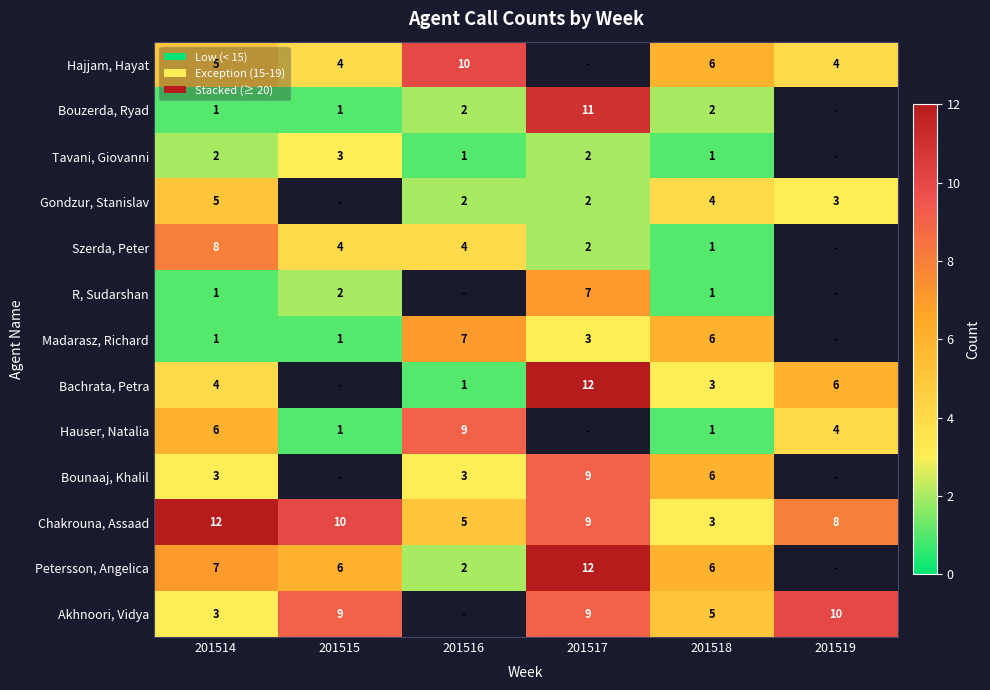

The Bounaaj, Khalil series shows 4.6 at 201516. True or false?

False